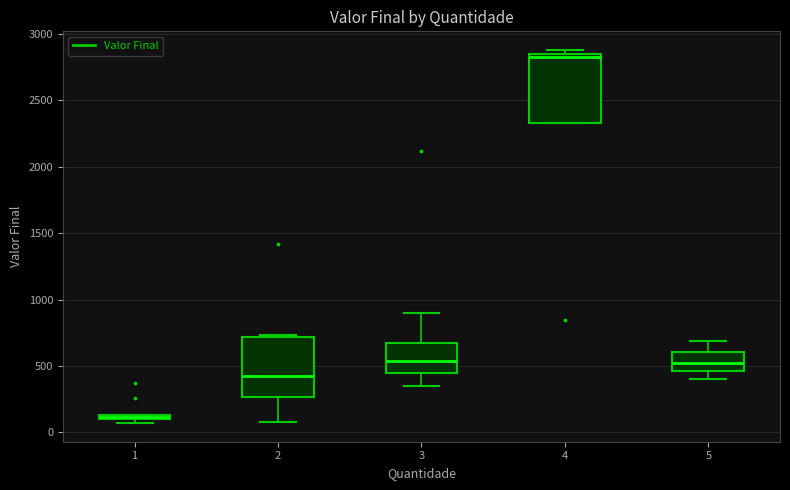

Where is the lower edge of the box at x = 1 on the y-axis? The values are not printed on the chart, so give them approximately, as read against the axis.

100